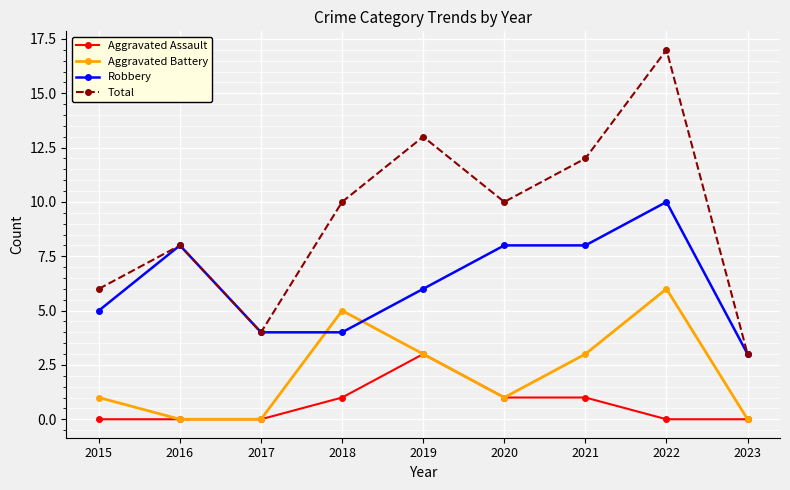

Count the Aggravated Assault values in the range 0 to 1.

8